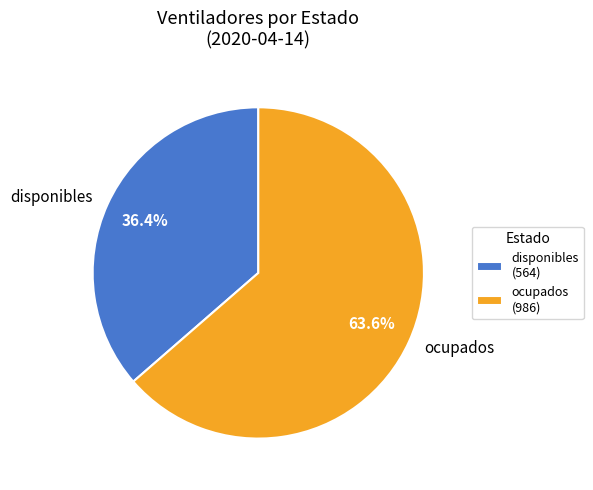

Does any single category account for the majority?

Yes